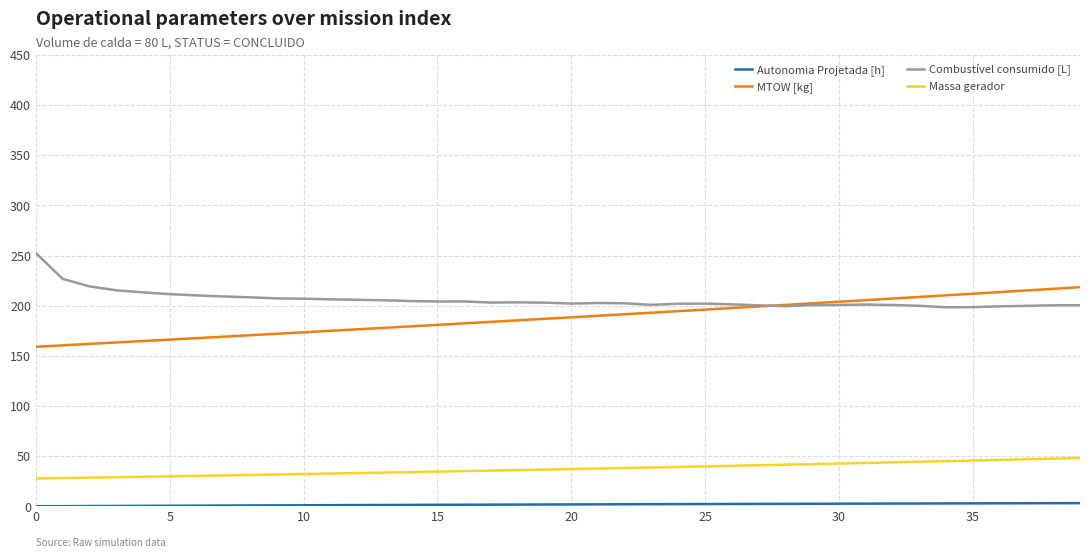

What is the lowest value of the Massa gerador series?

27.8